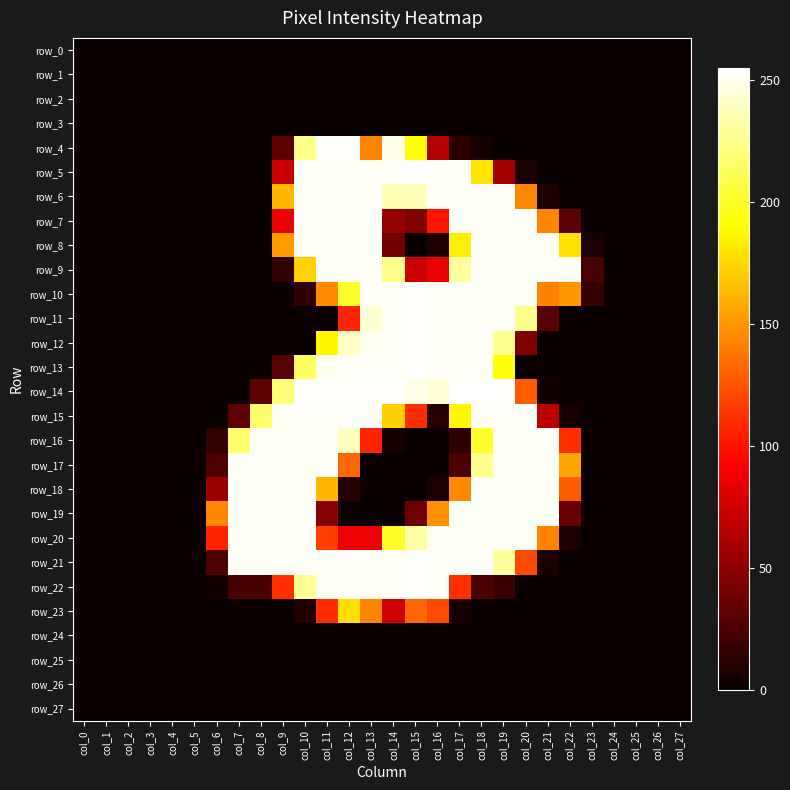

Which category has the highest value in the row_2 series?

col_0